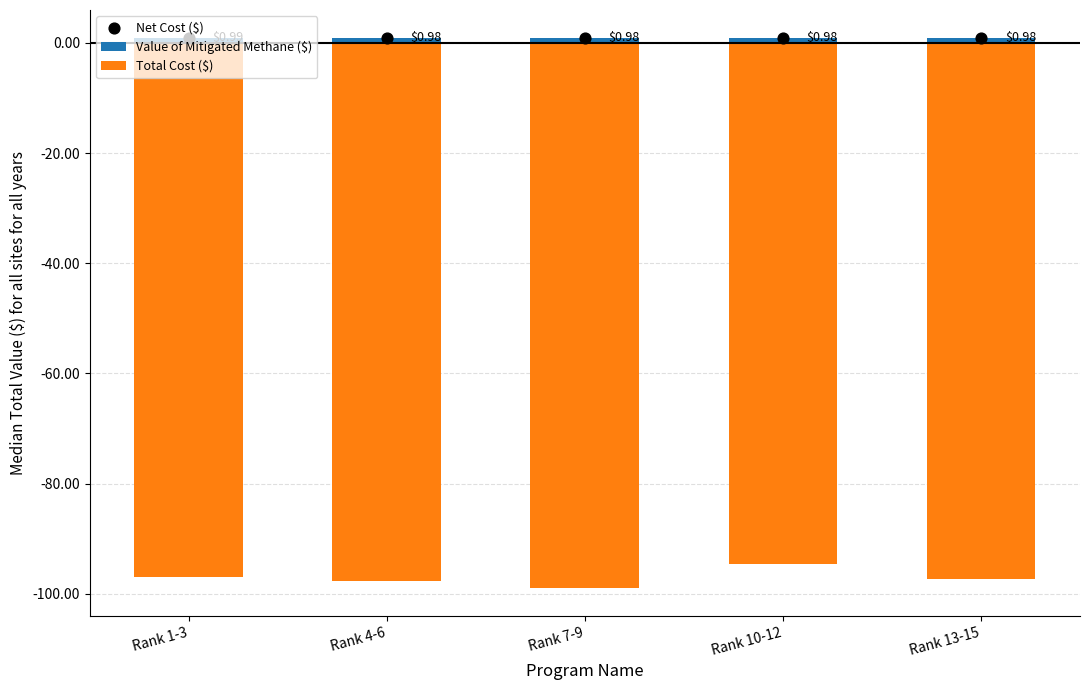

What are all the series names shown in the legend?

Value of Mitigated Methane ($), Total Cost ($), Net Cost ($)